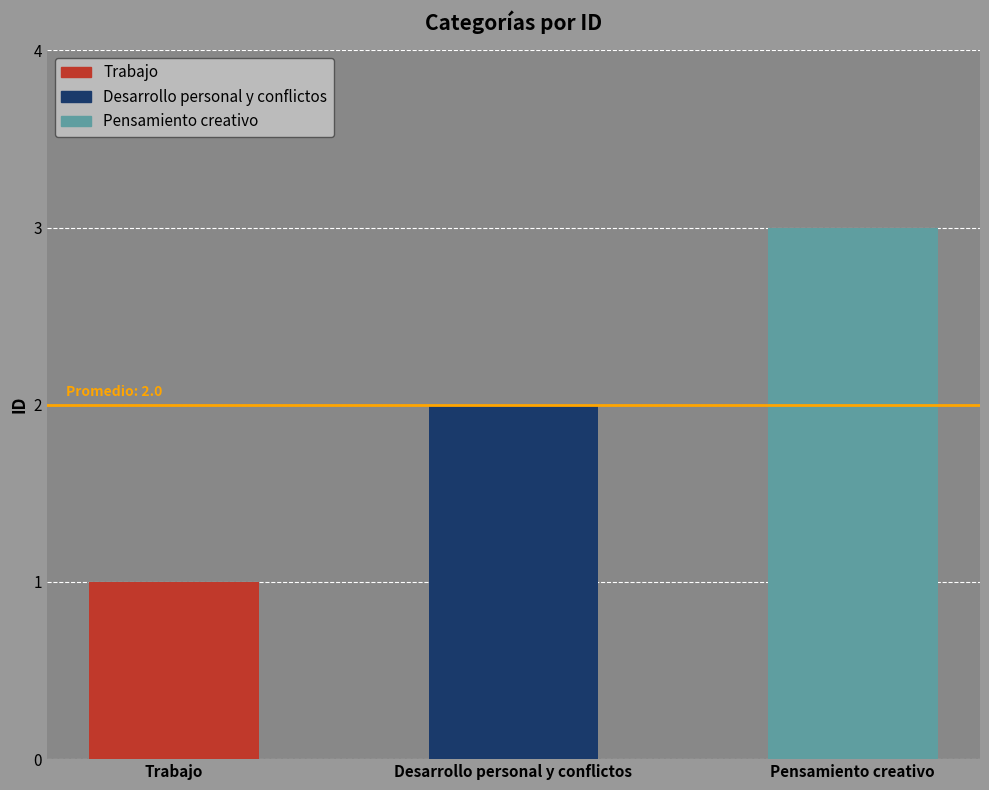

What is the value of the 3rd bar from the left?

3